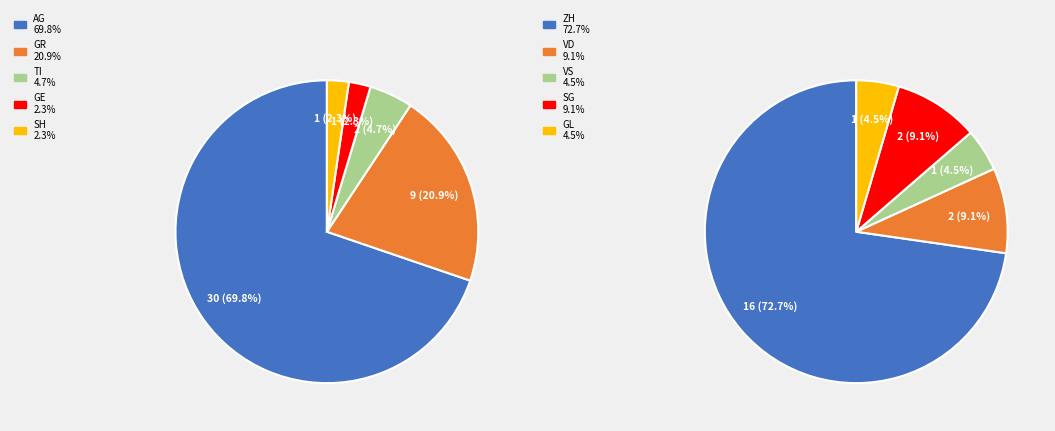

Which has a higher value, GR or VS?

GR